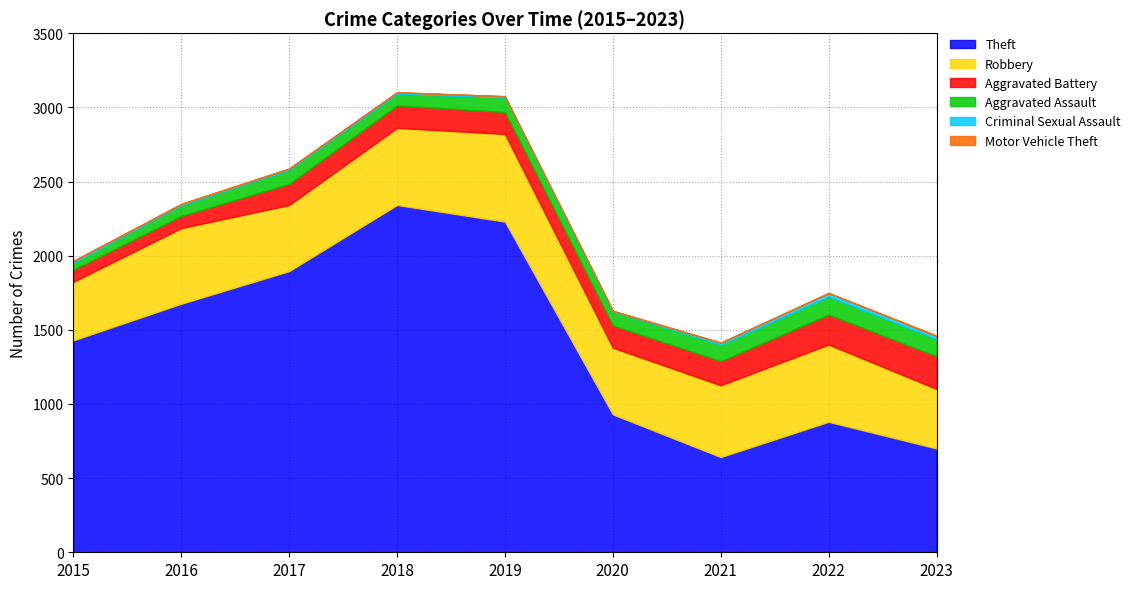

At which label is Criminal Sexual Assault closest to 13?

2015